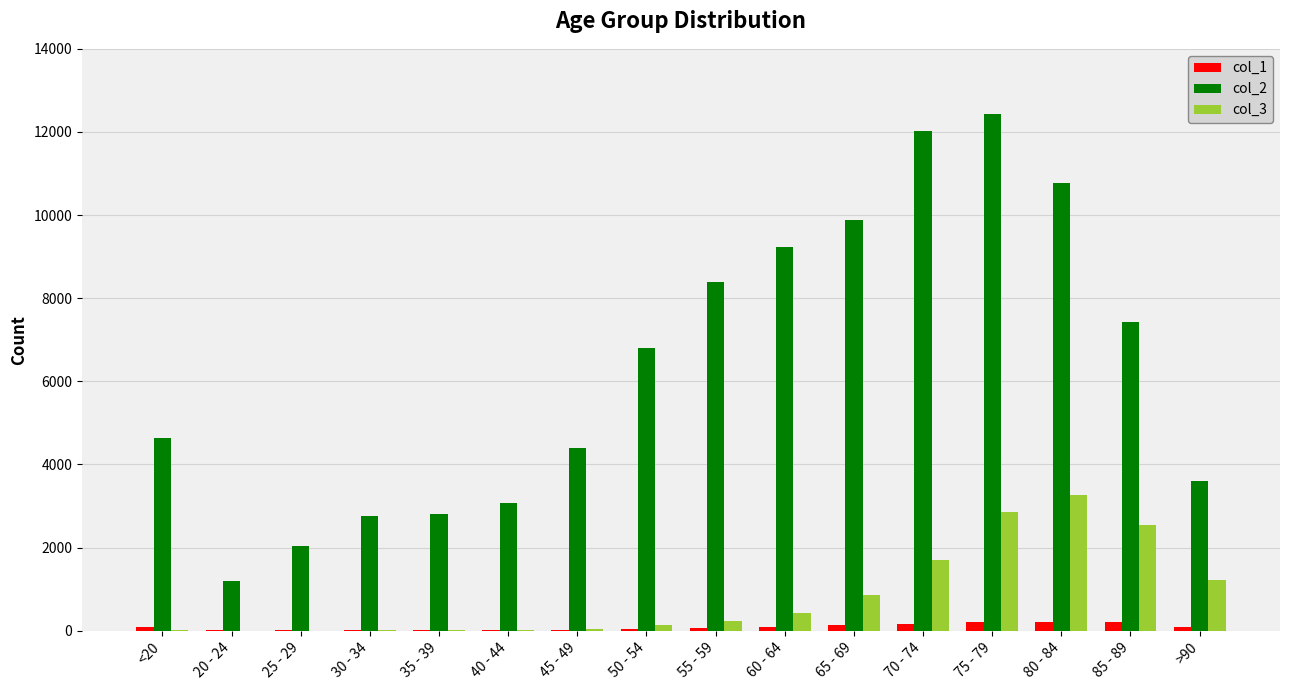

The value of col_2 at 60 - 64 is 9236. True or false?

True